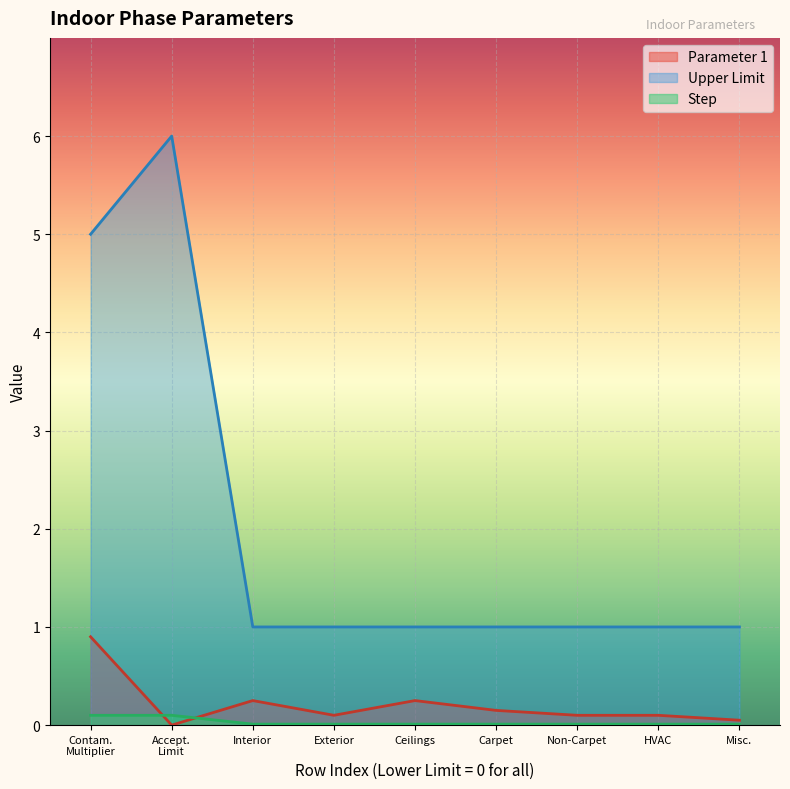

True or false: Parameter 1 and Upper Limit intersect in this chart.

False